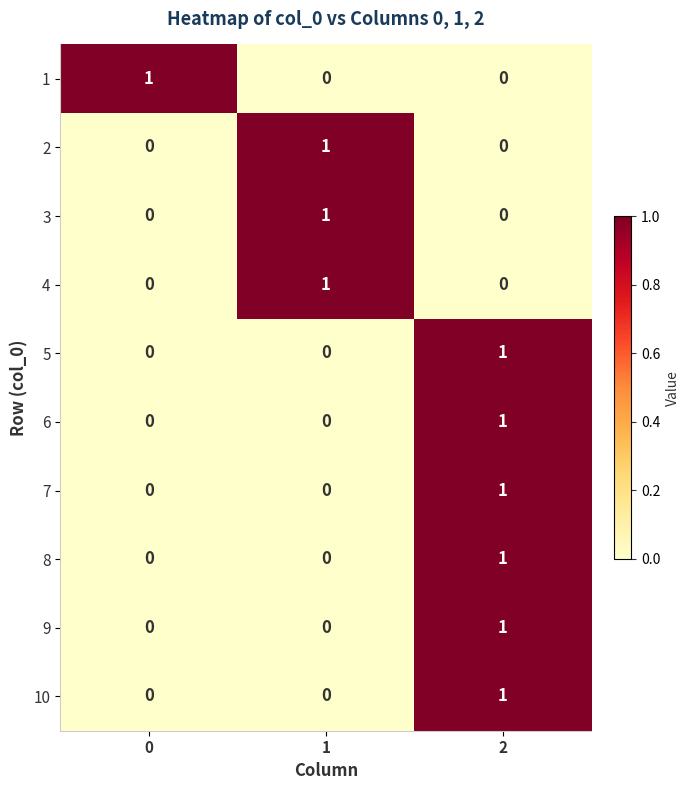

Reading left to right, transcribe all the data shown in this chart.

1: 1	0	0
2: 0	1	0
3: 0	1	0
4: 0	1	0
5: 0	0	1
6: 0	0	1
7: 0	0	1
8: 0	0	1
9: 0	0	1
10: 0	0	1